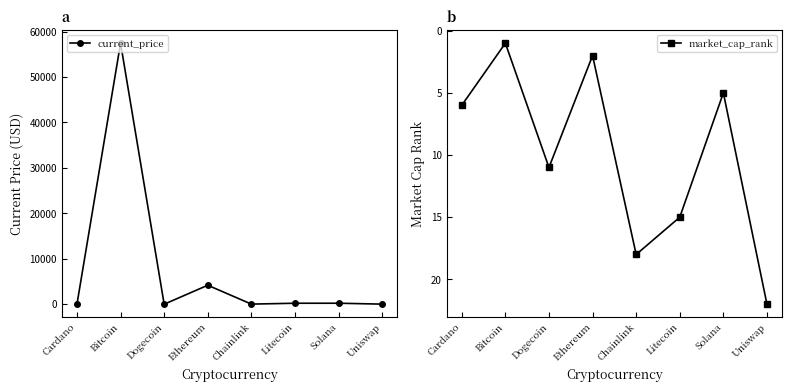

List the labels in order of current_price value, smallest first.

Dogecoin, Cardano, Uniswap, Chainlink, Litecoin, Solana, Ethereum, Bitcoin